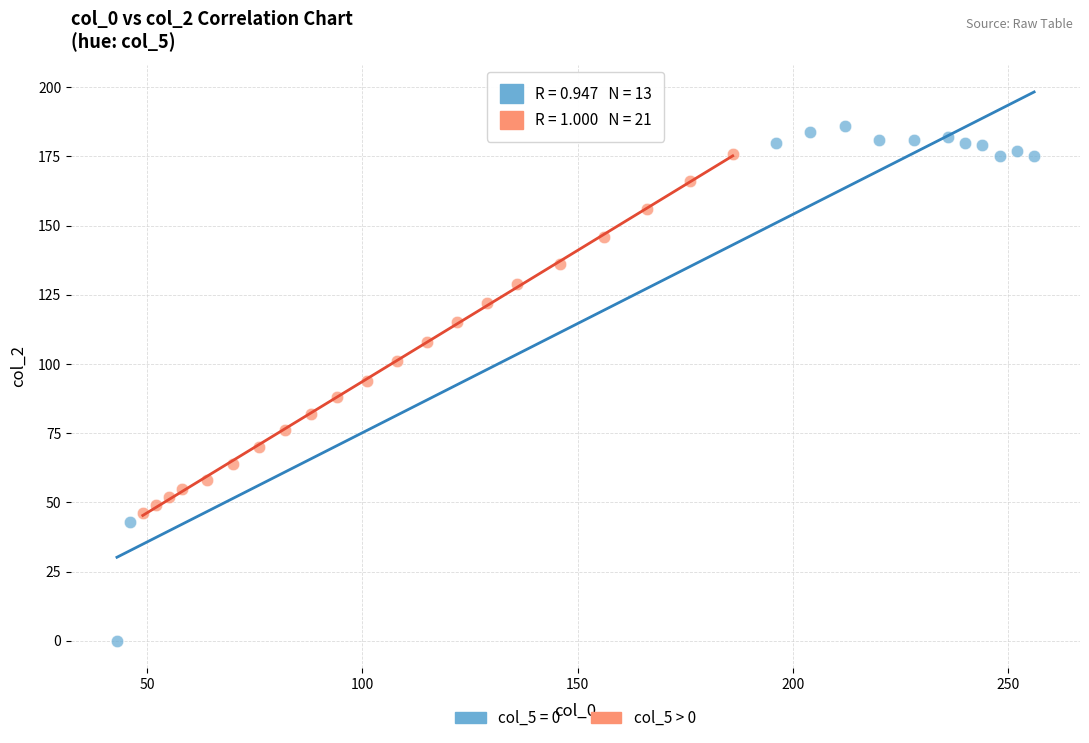

Which series reaches the minimum Y coordinate?

col_5 = 0